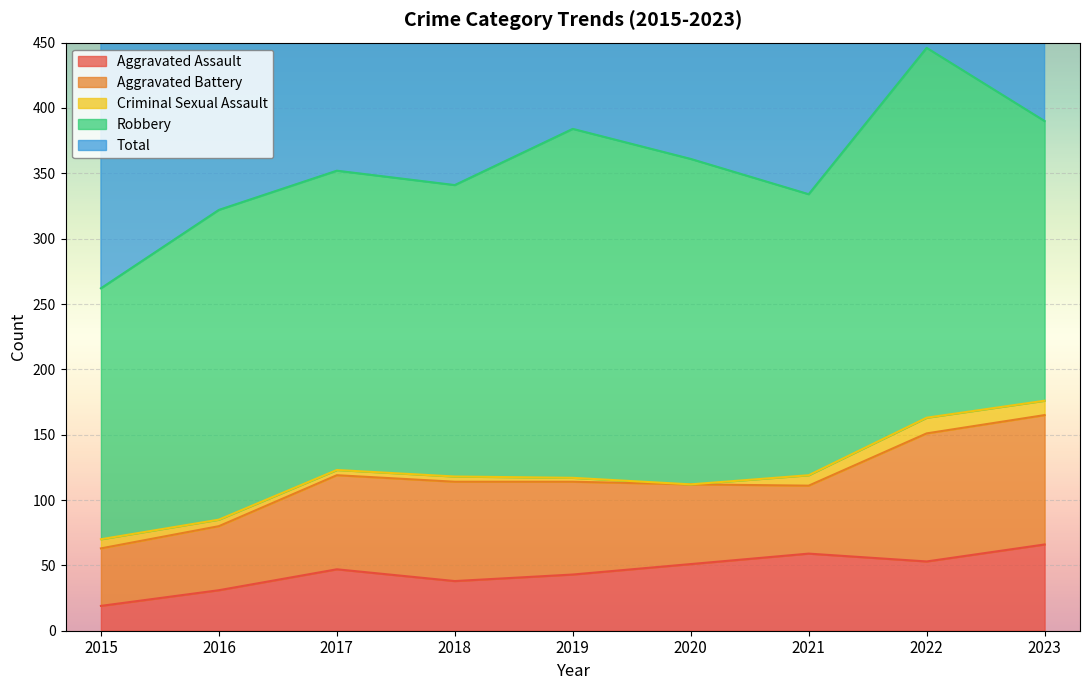

True or false: Criminal Sexual Assault and Aggravated Assault cross at least once.

False